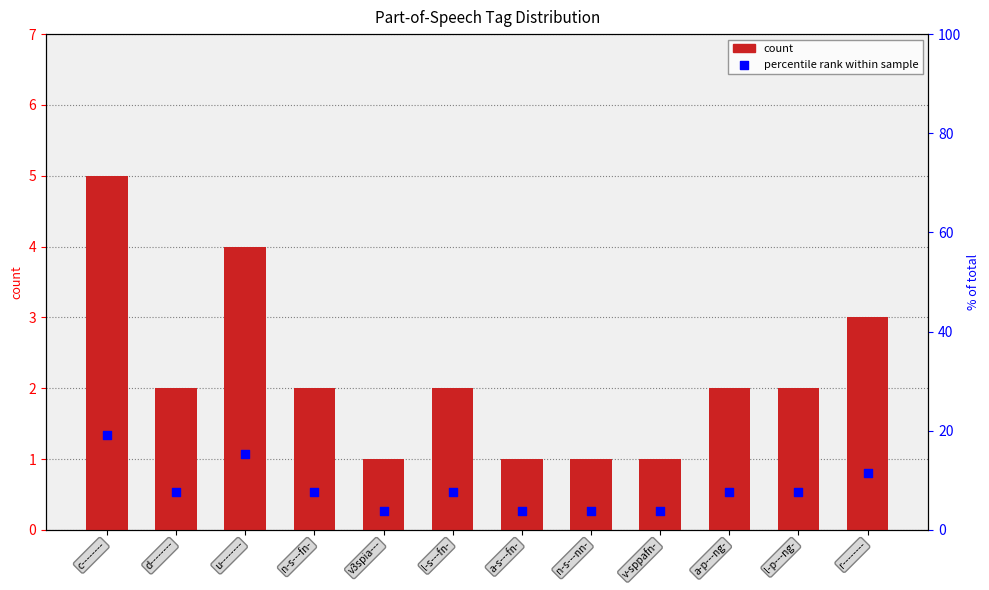

At how many categories does at least one series exceed 13?

2